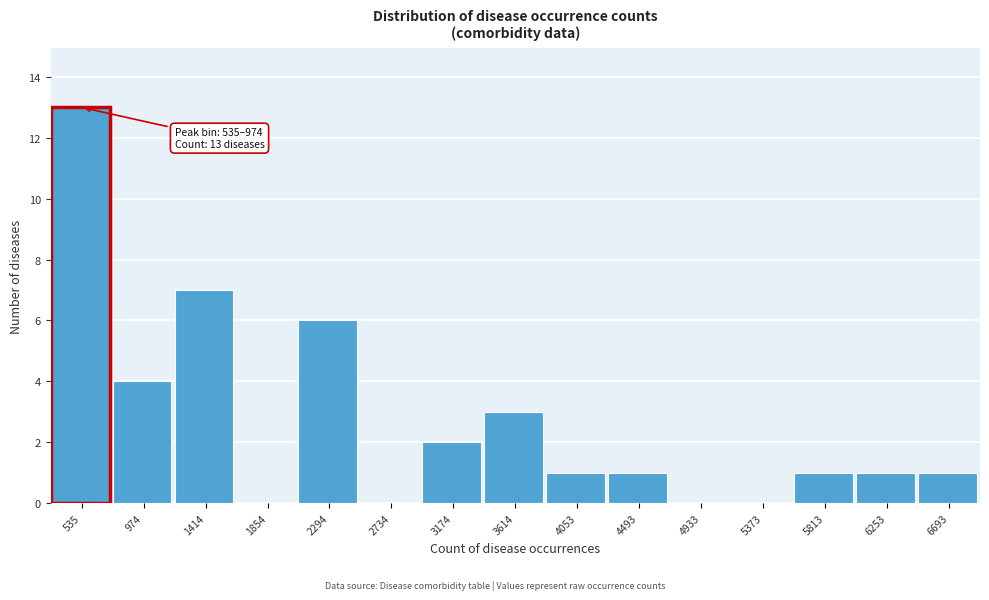

Reading left to right, what are all the values shown in this chart?

535=13	974=4	1414=7	1854=0	2294=6	2734=0	3174=2	3614=3	4053=1	4493=1	4933=0	5373=0	5813=1	6253=1	6693=1